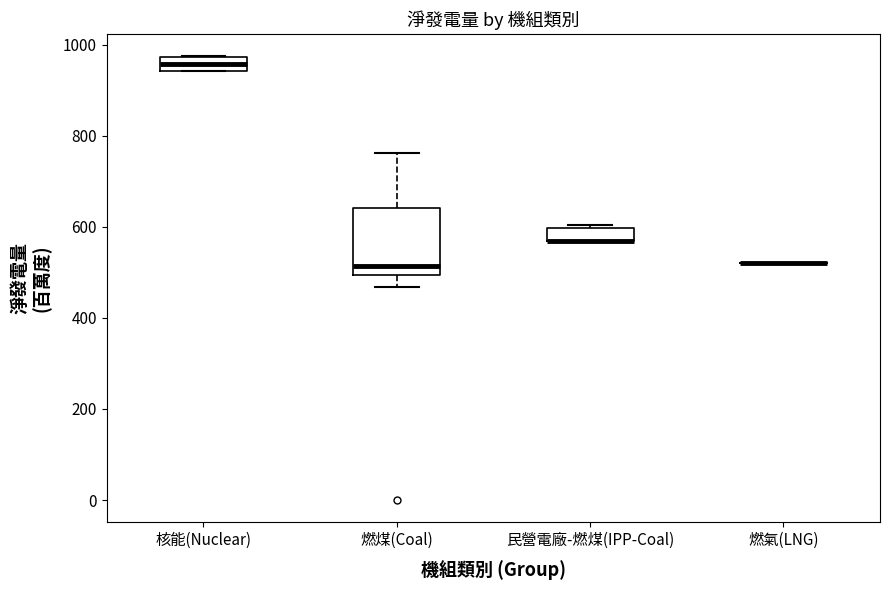

Which box is the tallest, from its lower edge to its upper edge?

燃煤(Coal)